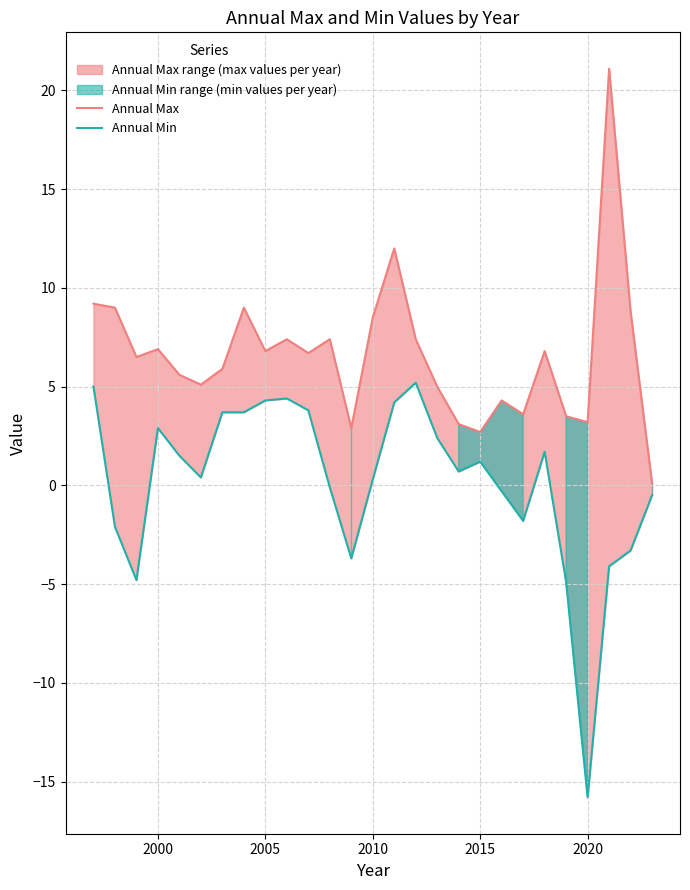

What is the maximum value shown in the chart?

21.1